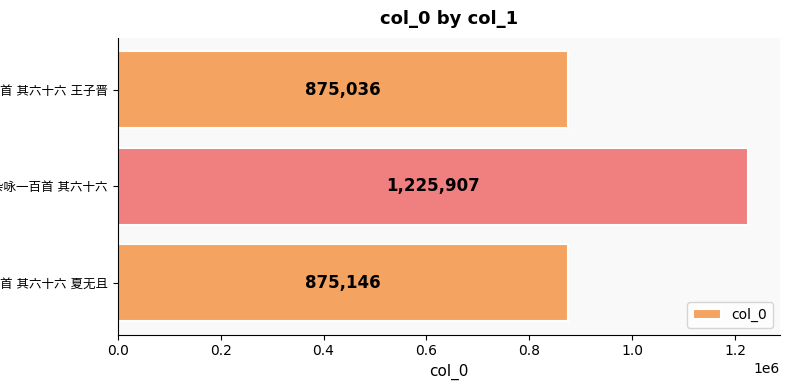

Are the bars grouped side by side (vs. stacked)?

No